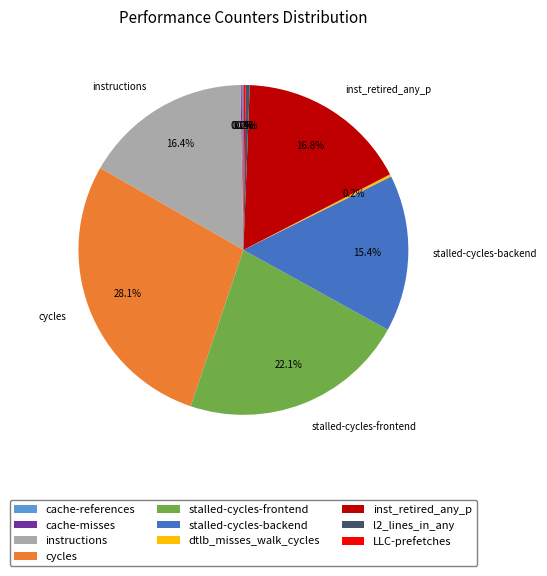

Is inst_retired_any_p the majority of the pie?

No